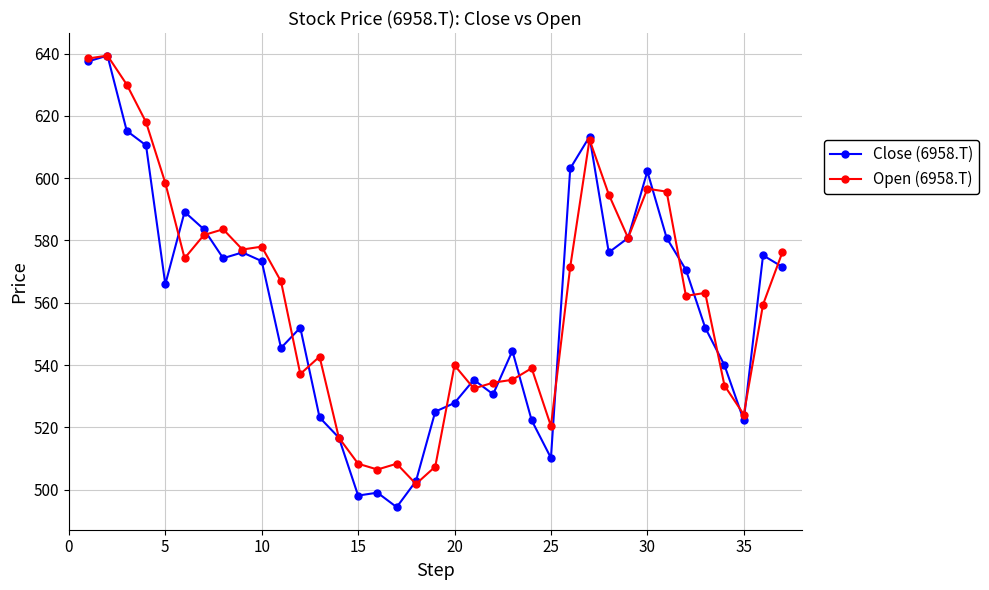

At how many categories does at least one series exceed 621?

3